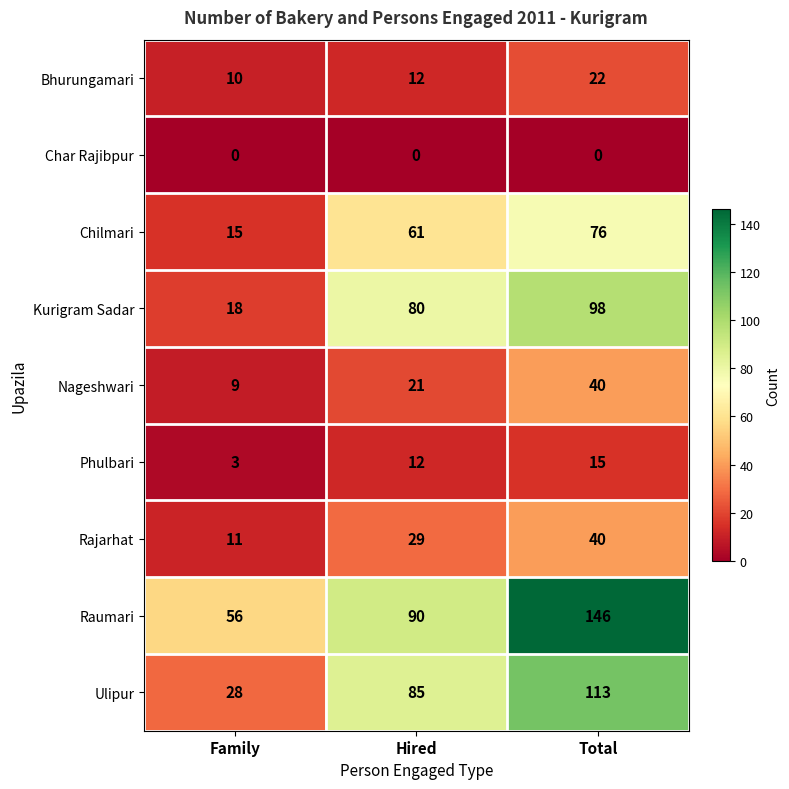

Reading right to left, list all the values displayed in this chart.

Bhurungamari: Total=22	Hired=12	Family=10
Char Rajibpur: Total=0	Hired=0	Family=0
Chilmari: Total=76	Hired=61	Family=15
Kurigram Sadar: Total=98	Hired=80	Family=18
Nageshwari: Total=40	Hired=21	Family=9
Phulbari: Total=15	Hired=12	Family=3
Rajarhat: Total=40	Hired=29	Family=11
Raumari: Total=146	Hired=90	Family=56
Ulipur: Total=113	Hired=85	Family=28